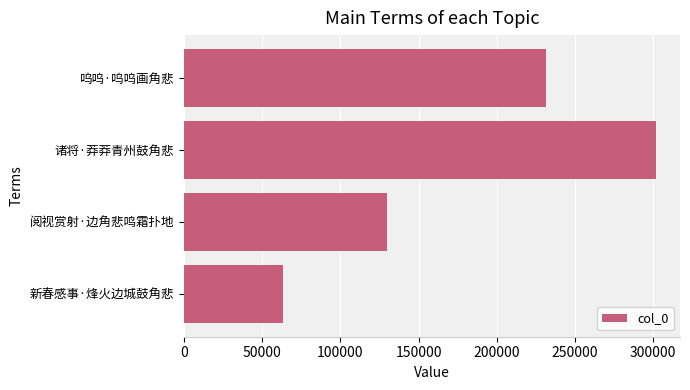

How many categories are shown in the chart?

4